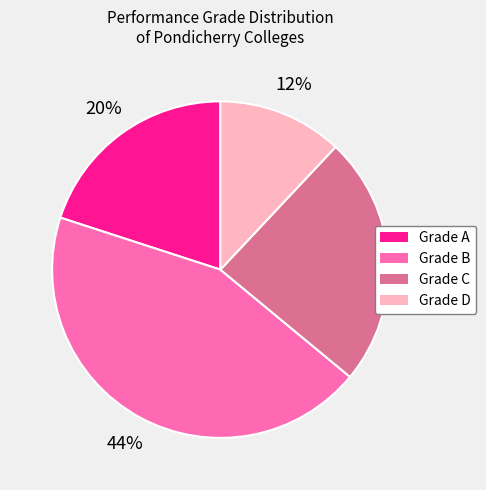

To the nearest percent, what percentage of the pie is Grade C?

24%